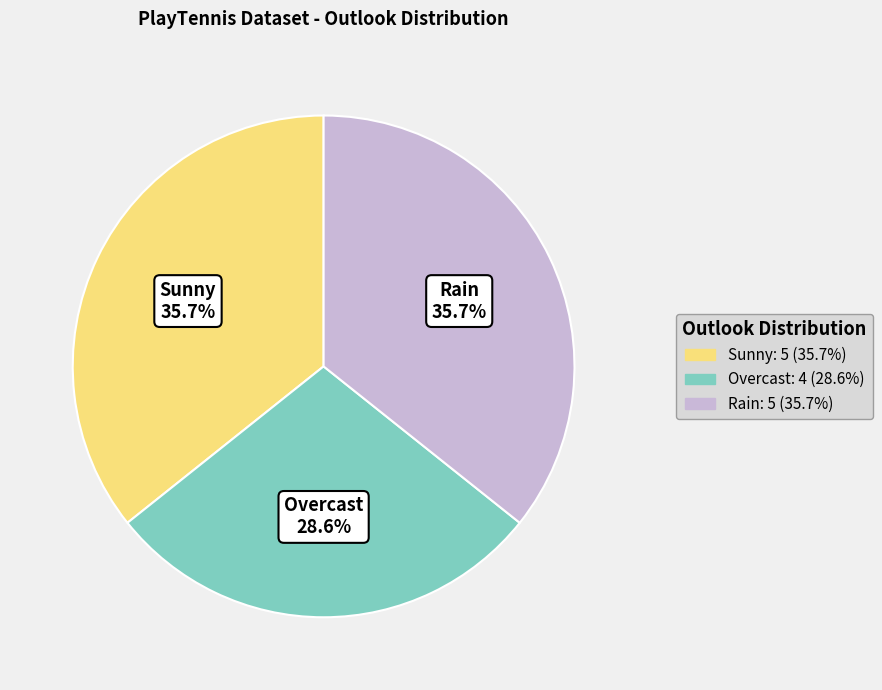

Is it true that Rain is 36% of the pie?

True